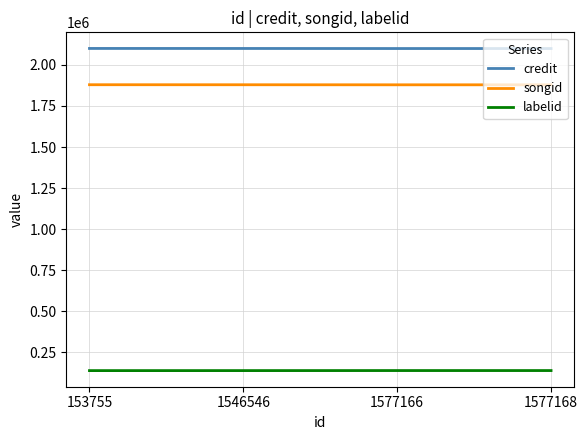

What is the minimum value for credit?

2099712.0